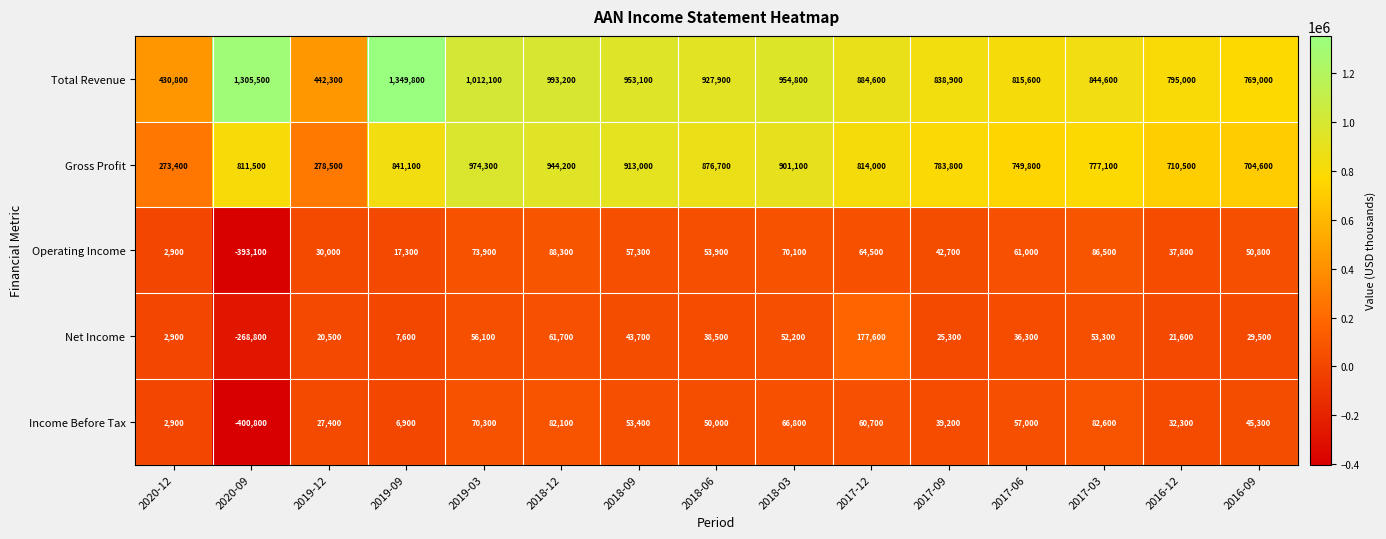

Rank the series by their maximum value, from highest to lowest.

Total Revenue, Gross Profit, Net Income, Operating Income, Income Before Tax